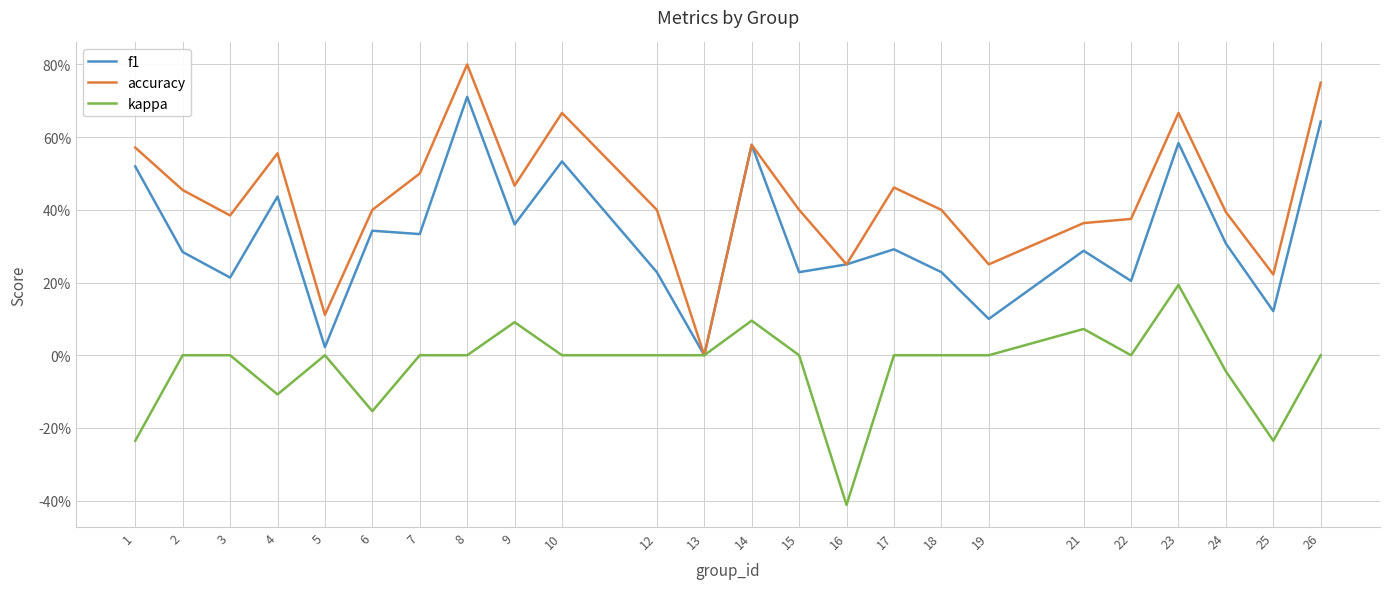

Does the chart have visible grid lines?

Yes